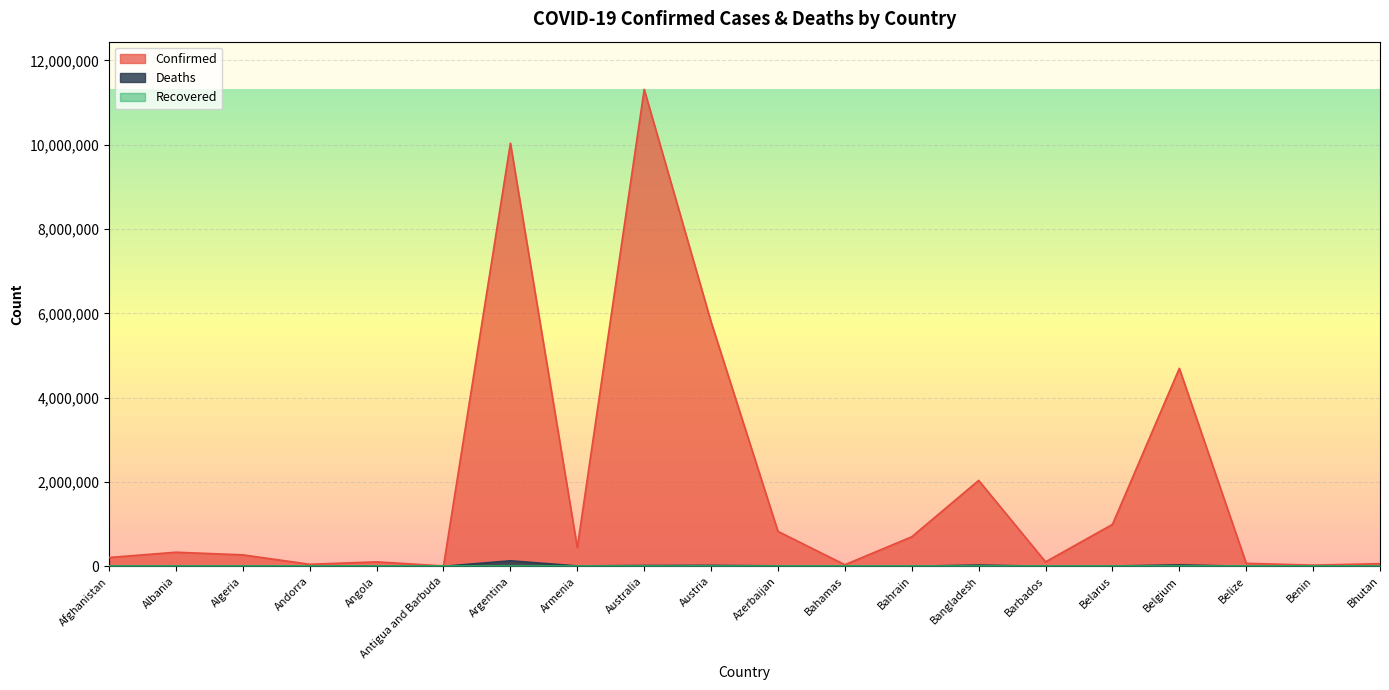

Which series has the largest range (max minus min)?

Confirmed